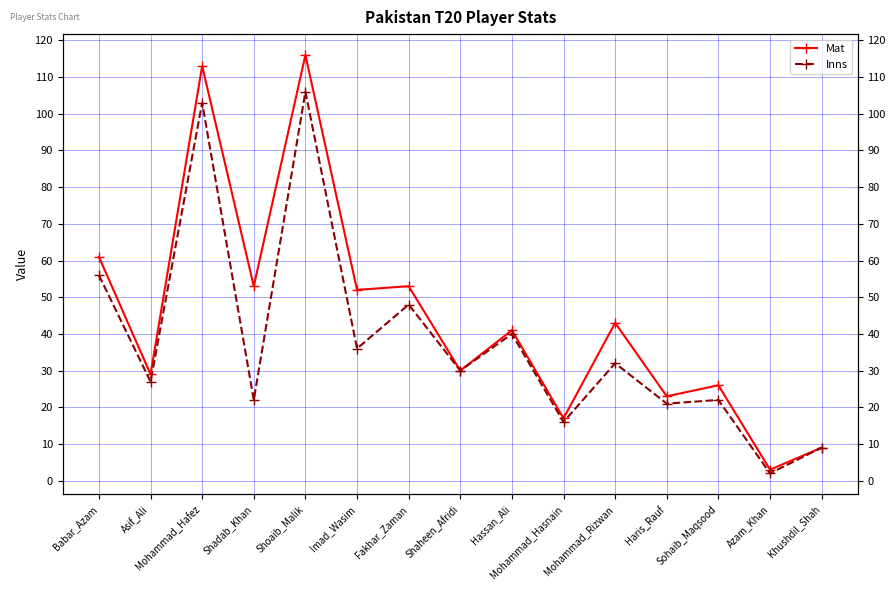

True or false: Inns and Mat cross at least once.

False